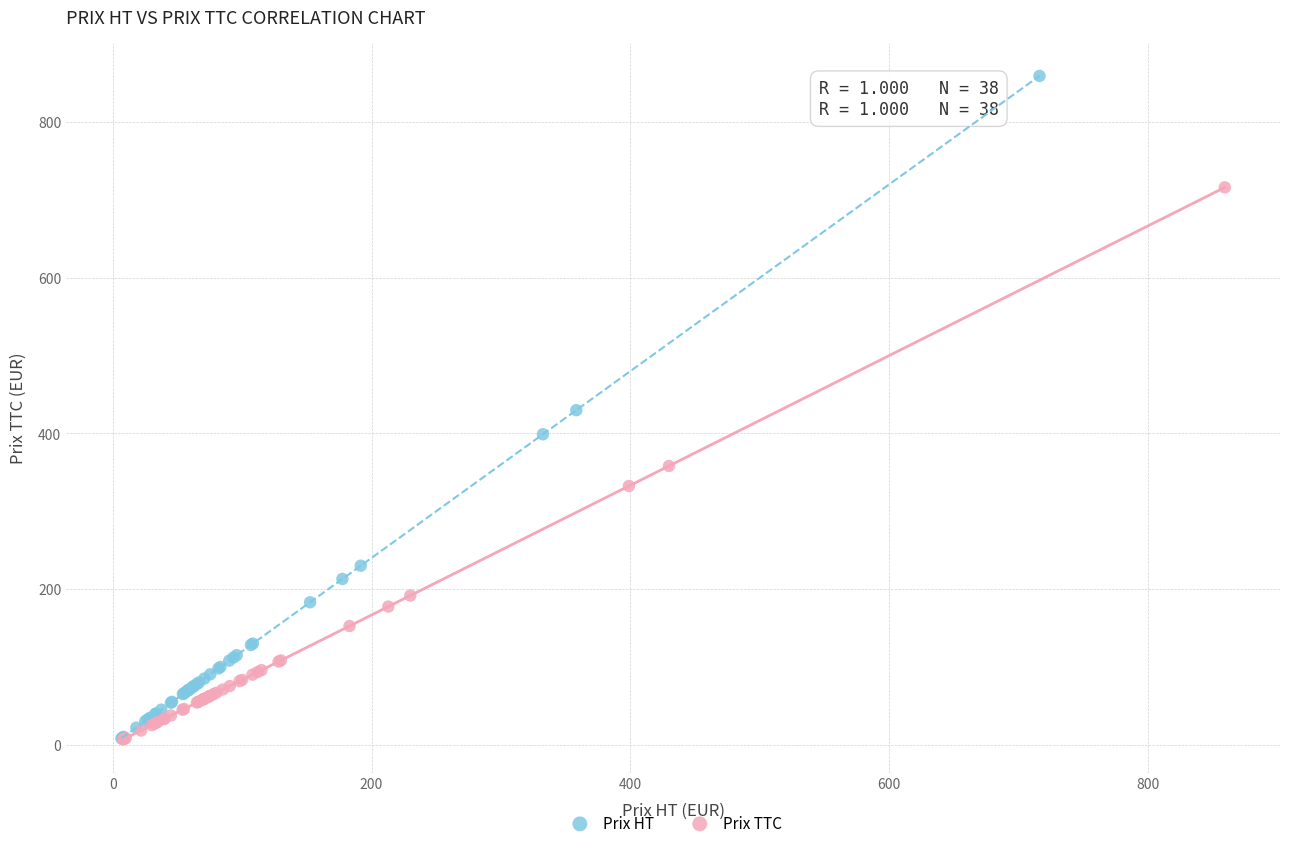

Which series has the widest spread of Y values?

Prix HT